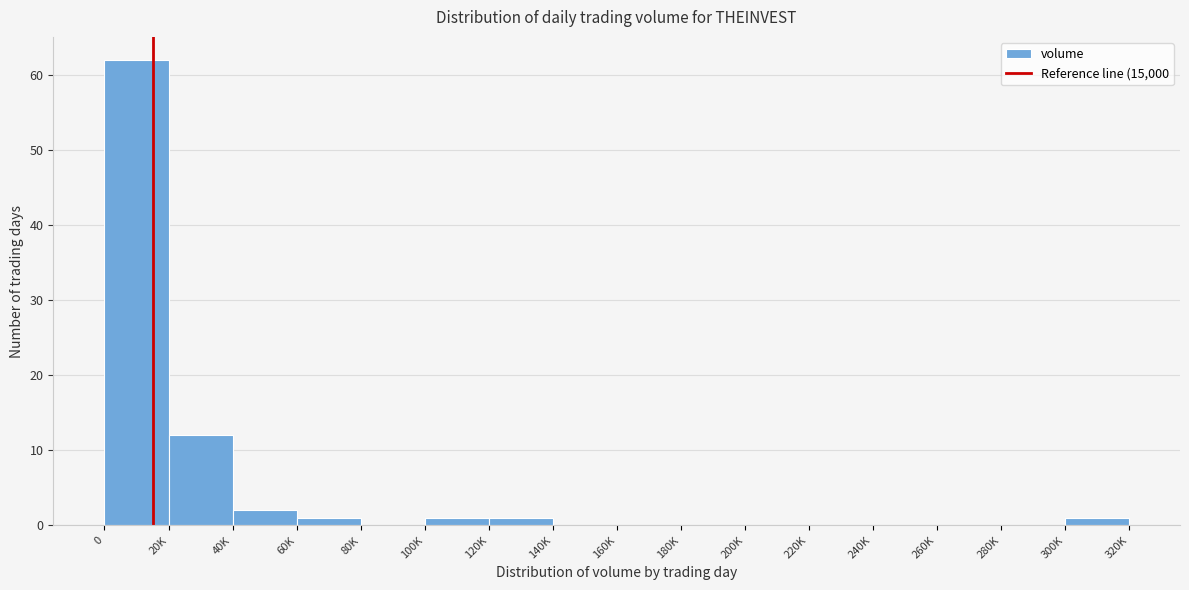

Reading right to left, list all the values displayed in this chart.

300K=1	280K=0	260K=0	240K=0	220K=0	200K=0	180K=0	160K=0	140K=0	120K=1	100K=1	80K=0	60K=1	40K=2	20K=12	0=62